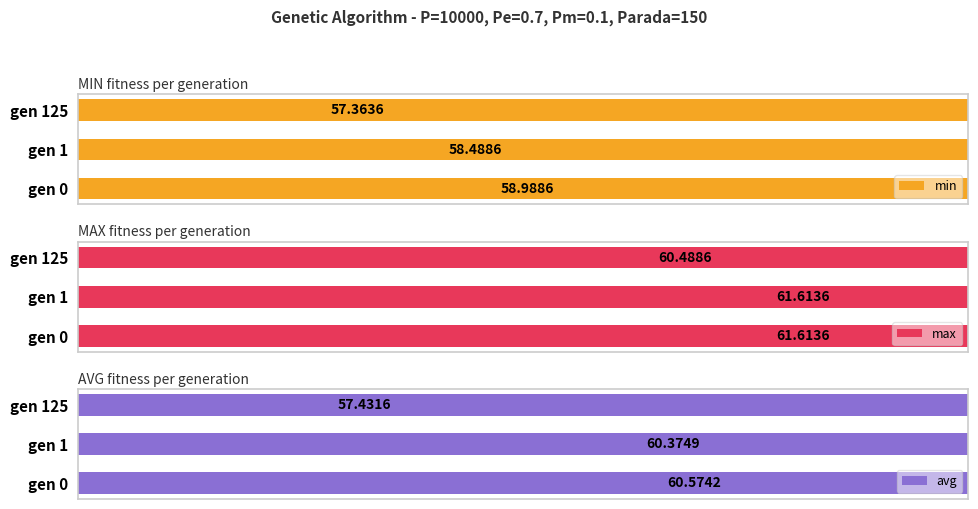

Does the chart contain stacked bars?

No